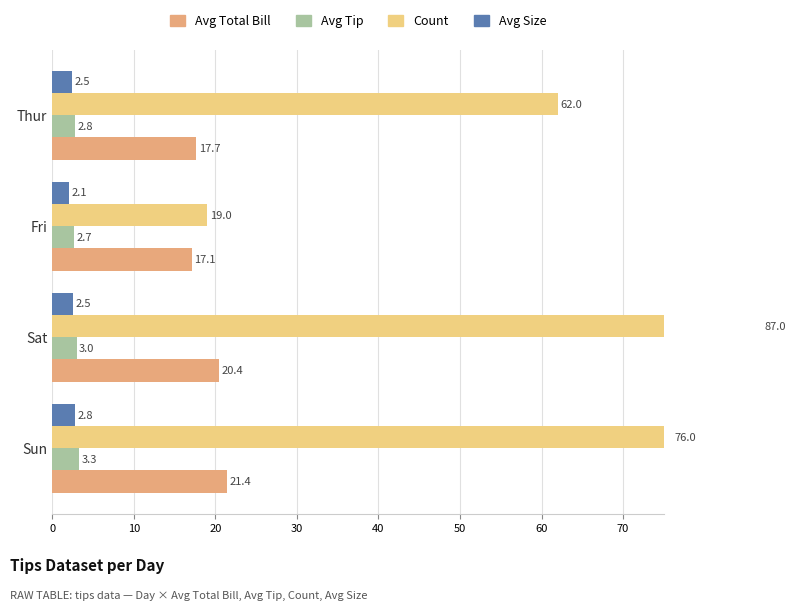

How many bars are there in each group?

4